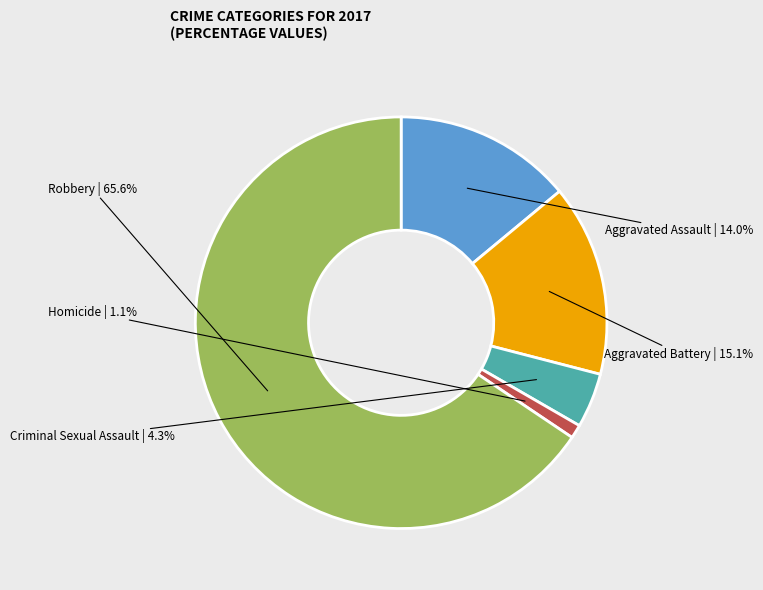

To the nearest percent, what is the average slice percentage?

20%